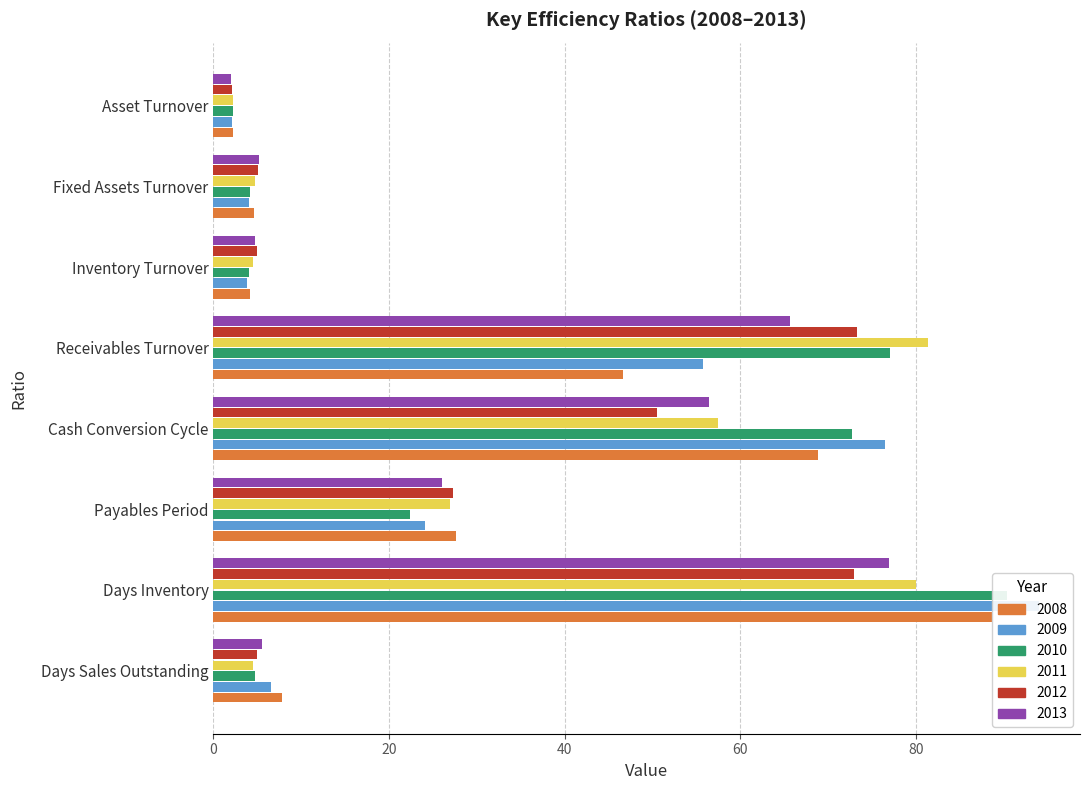

Where is 2008 nearest to the value 45?

Receivables Turnover